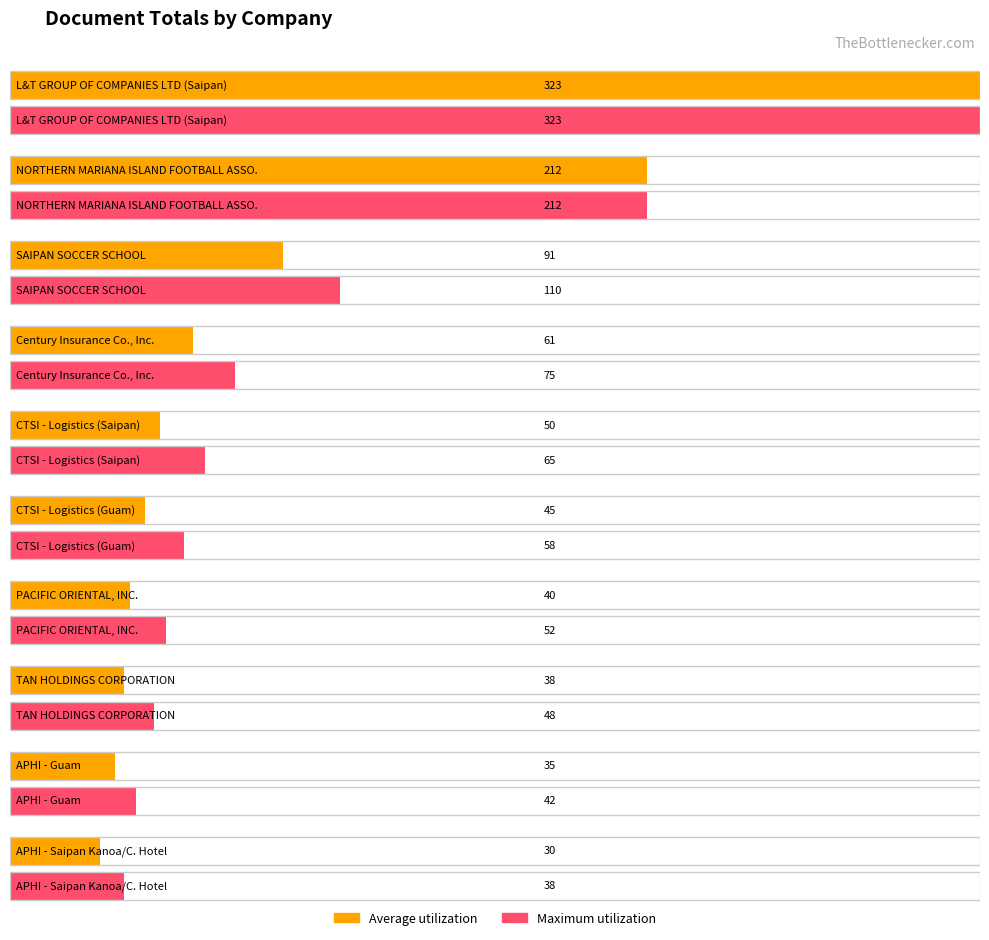

Are the bars horizontal?

Yes